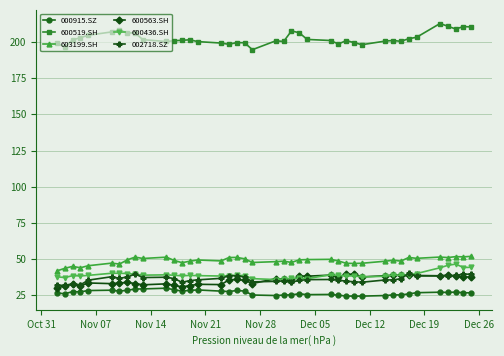

At how many categories does at least one series exceed 121?

40